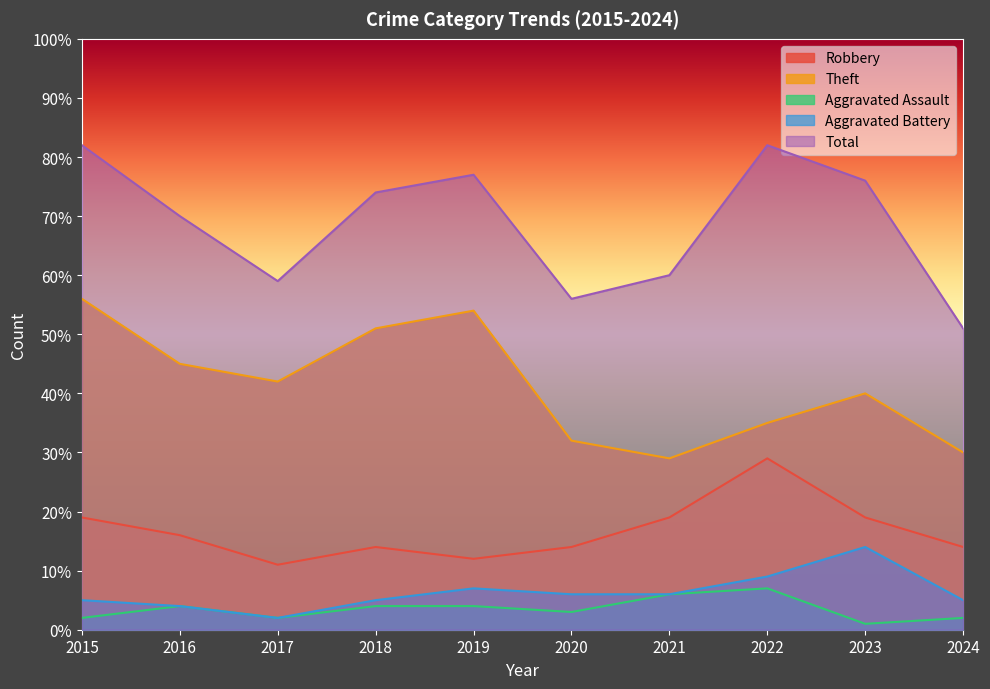

The value of Aggravated Battery at 2024 is 5. True or false?

True